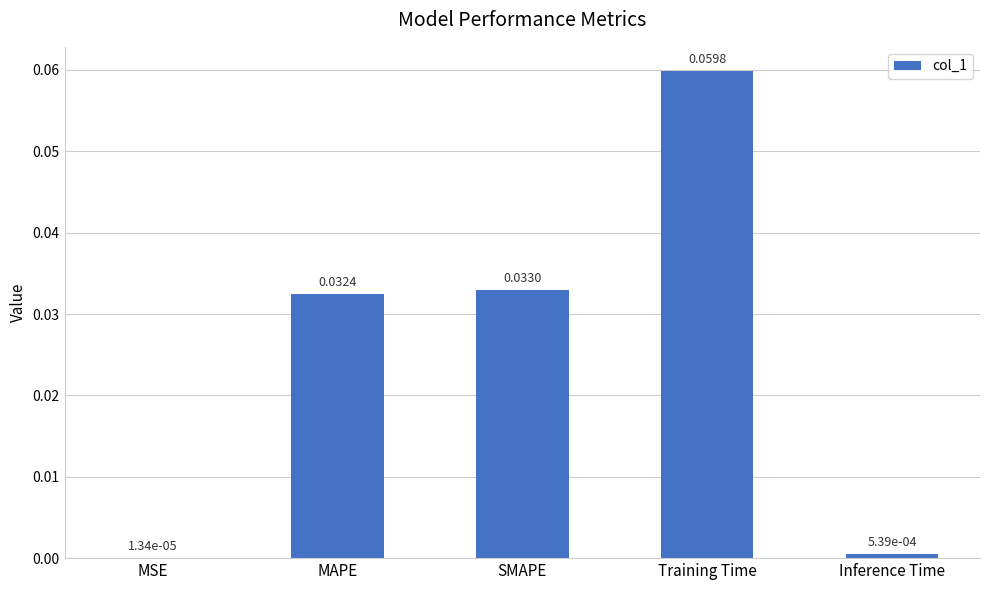

Between SMAPE and Training Time, which is larger?

Training Time